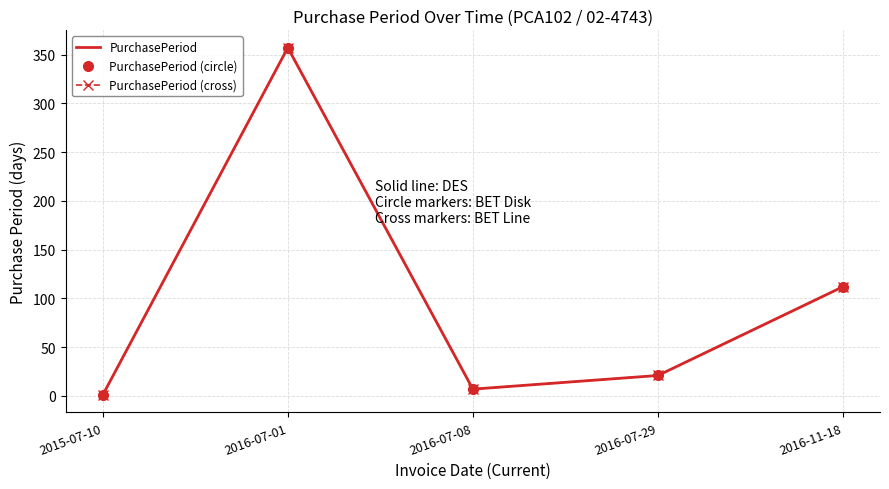

What are all the series names shown in the legend?

PurchasePeriod, PurchasePeriod (circle), PurchasePeriod (cross)